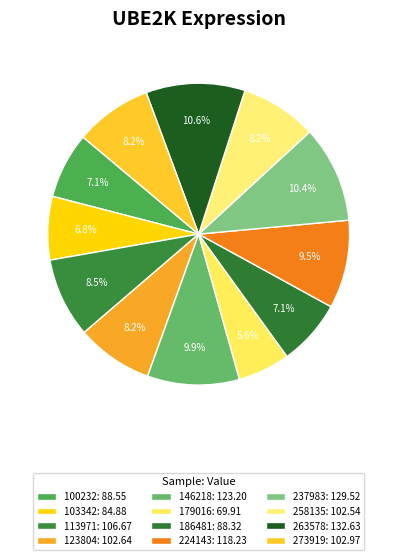

The 146218 slice represents 10% of the pie. True or false?

True